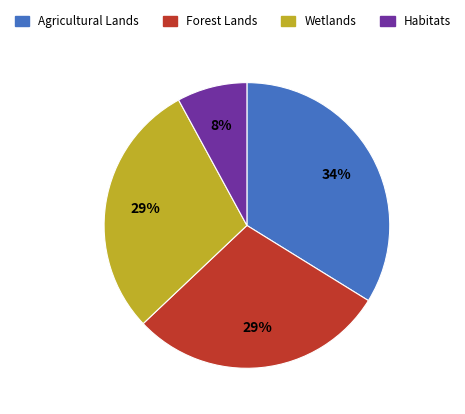

Is there a majority slice in this chart?

No